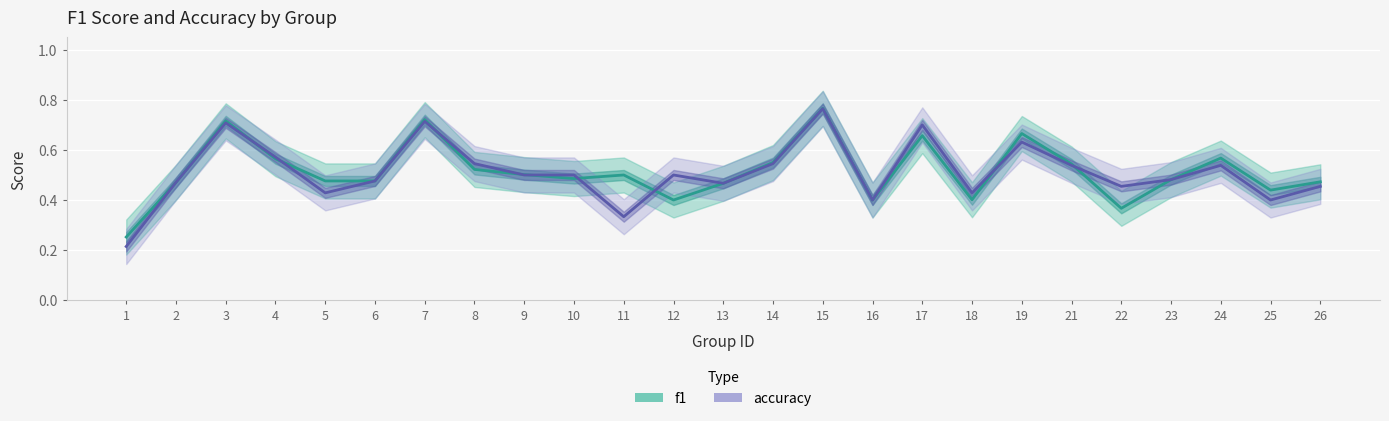

Between 13 and 19, which series saw the biggest shift?

f1